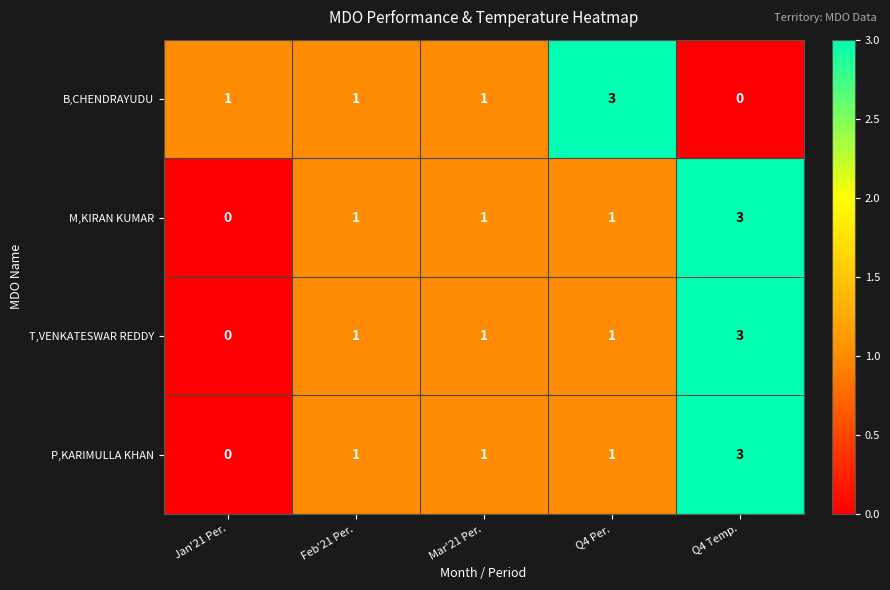

True or false: P,KARIMULLA KHAN has a value of 0 at Jan'21 Per..

True